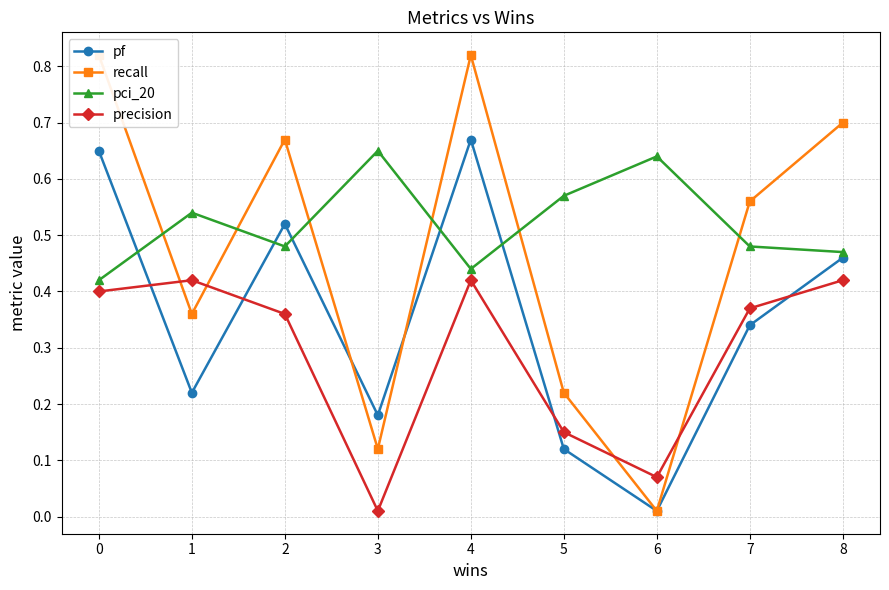

The pf series shows 0.1 at 1. True or false?

False